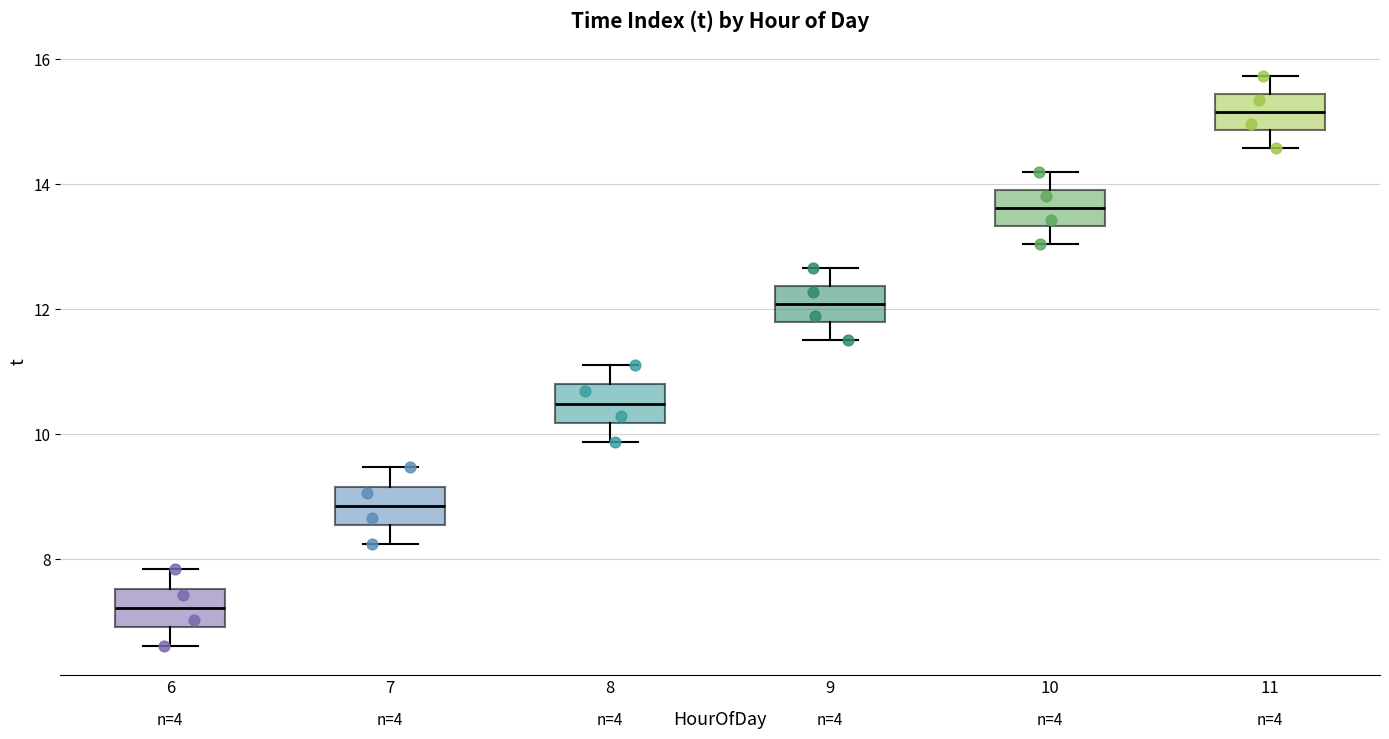

Which box's median line is the lowest?

6